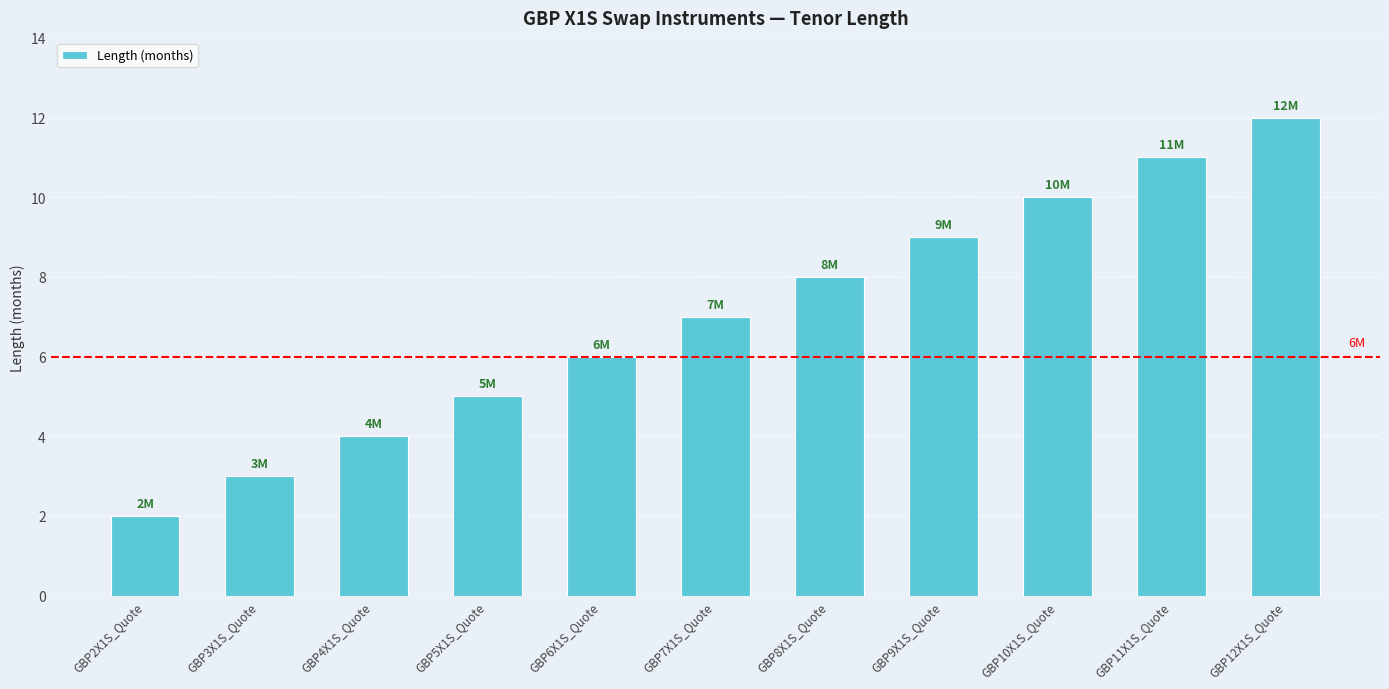

What is the sum of all values?

77